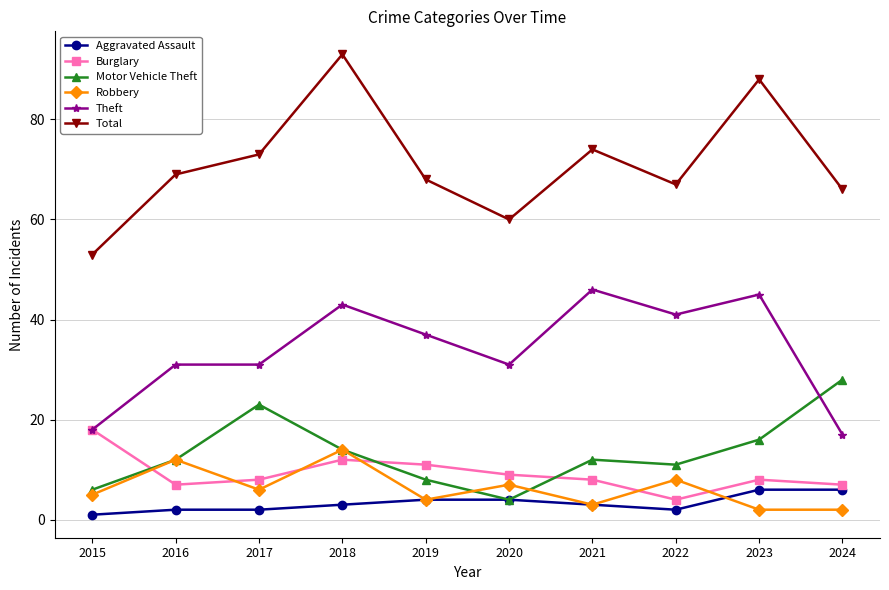

How many categories are shown in the chart?

10